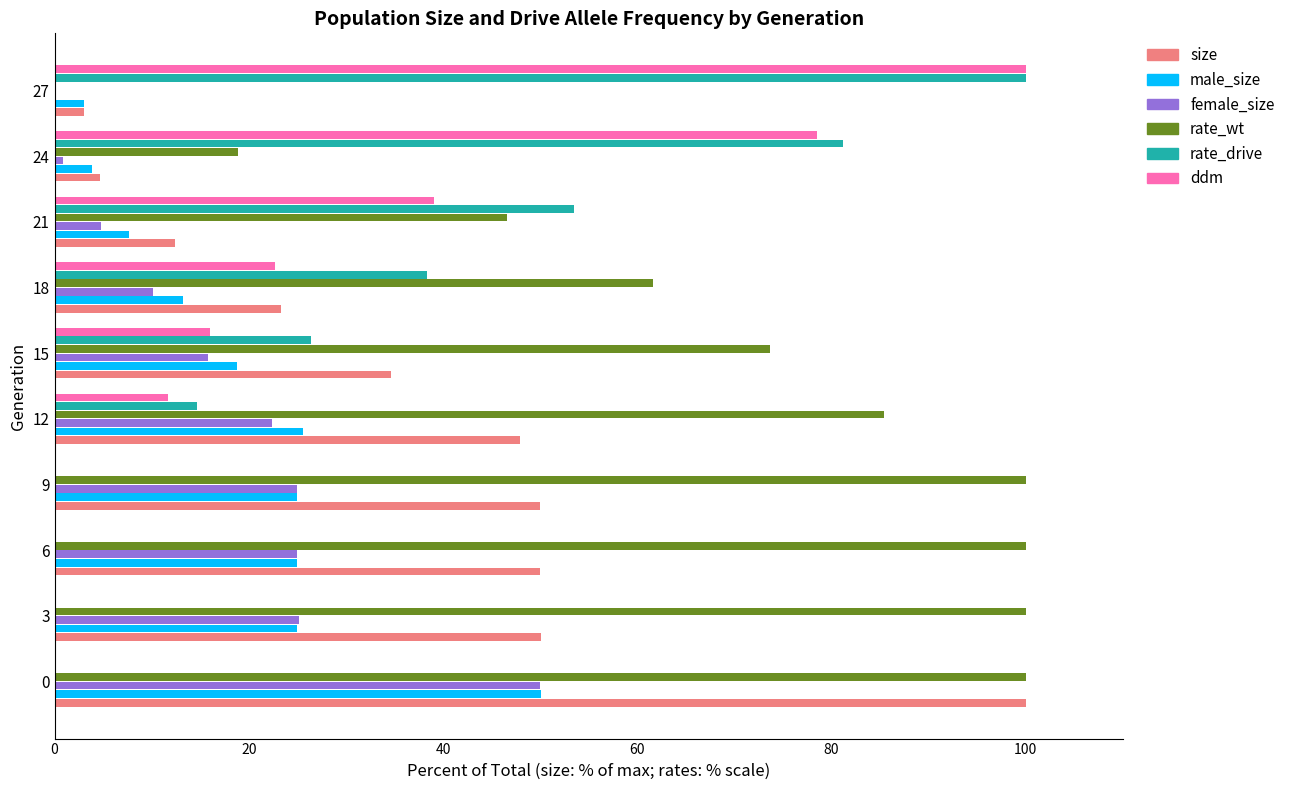

Is the value of rate_drive at 6 greater than the value of male_size at 27?

No